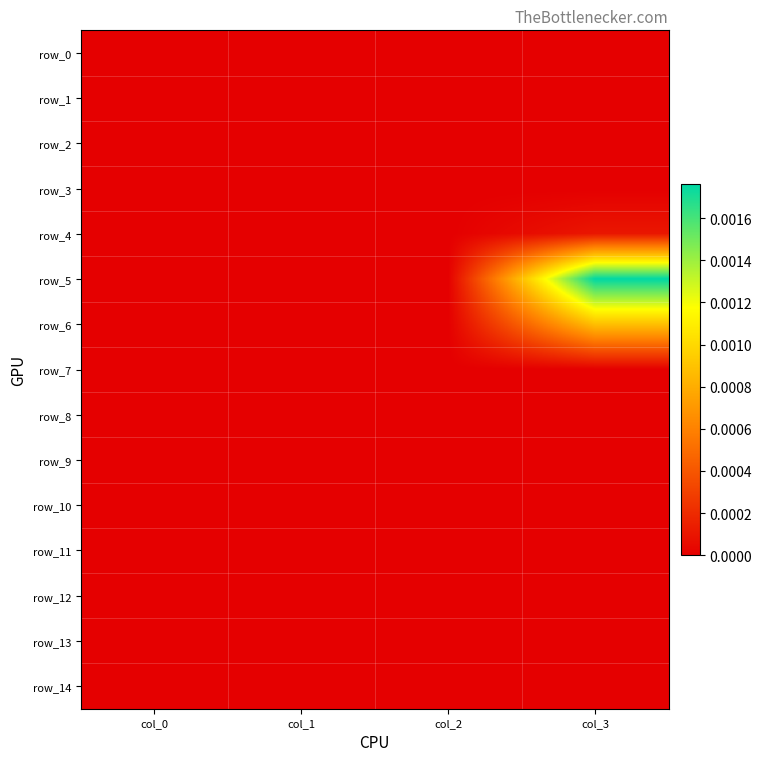

True or false: row_13 has a value of 0.0 at col_2.

True